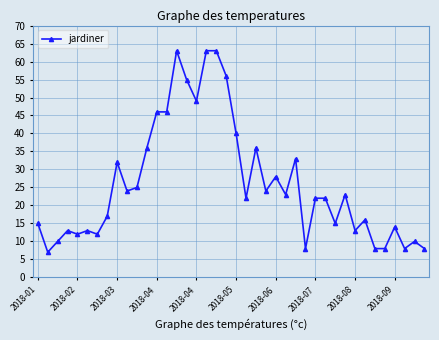

True or false: the data has more than 0 interior local peaks.

True